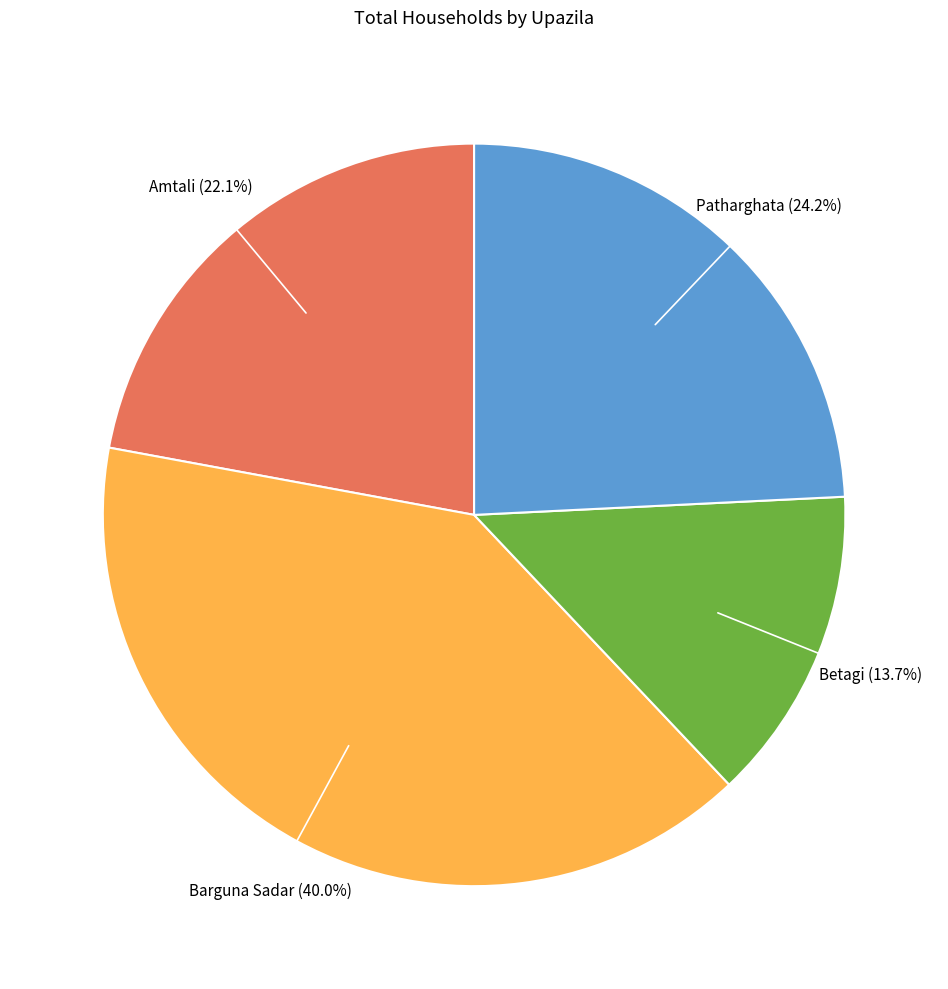

Is there any slice that represents more than half of the pie?

No